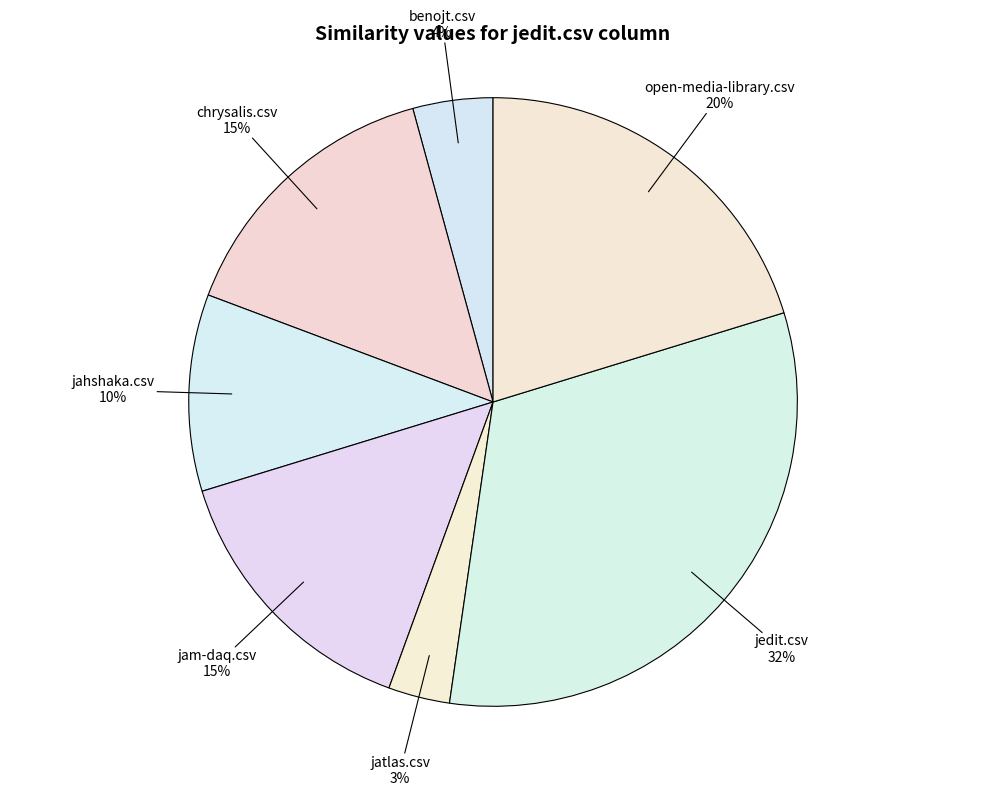

How many slices are in this pie chart?

7